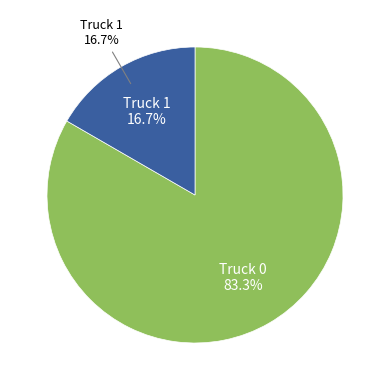

What portion of the pie excludes Truck 1?

83.3%